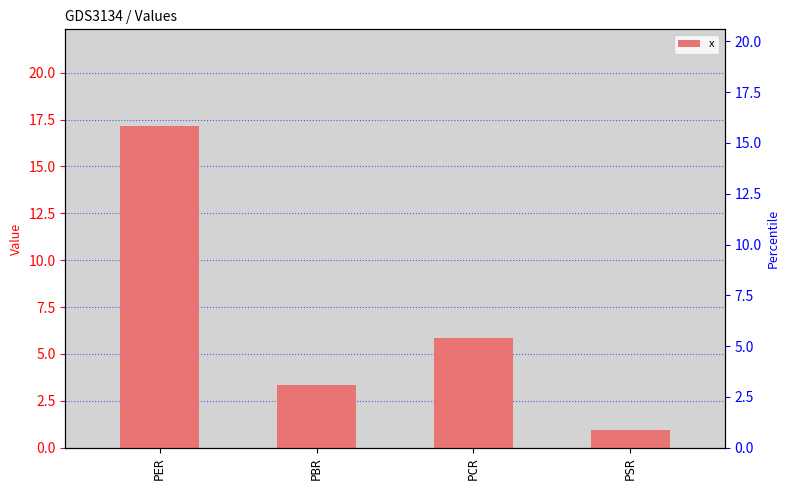

List the labels in order of value, smallest first.

PSR, PBR, PCR, PER